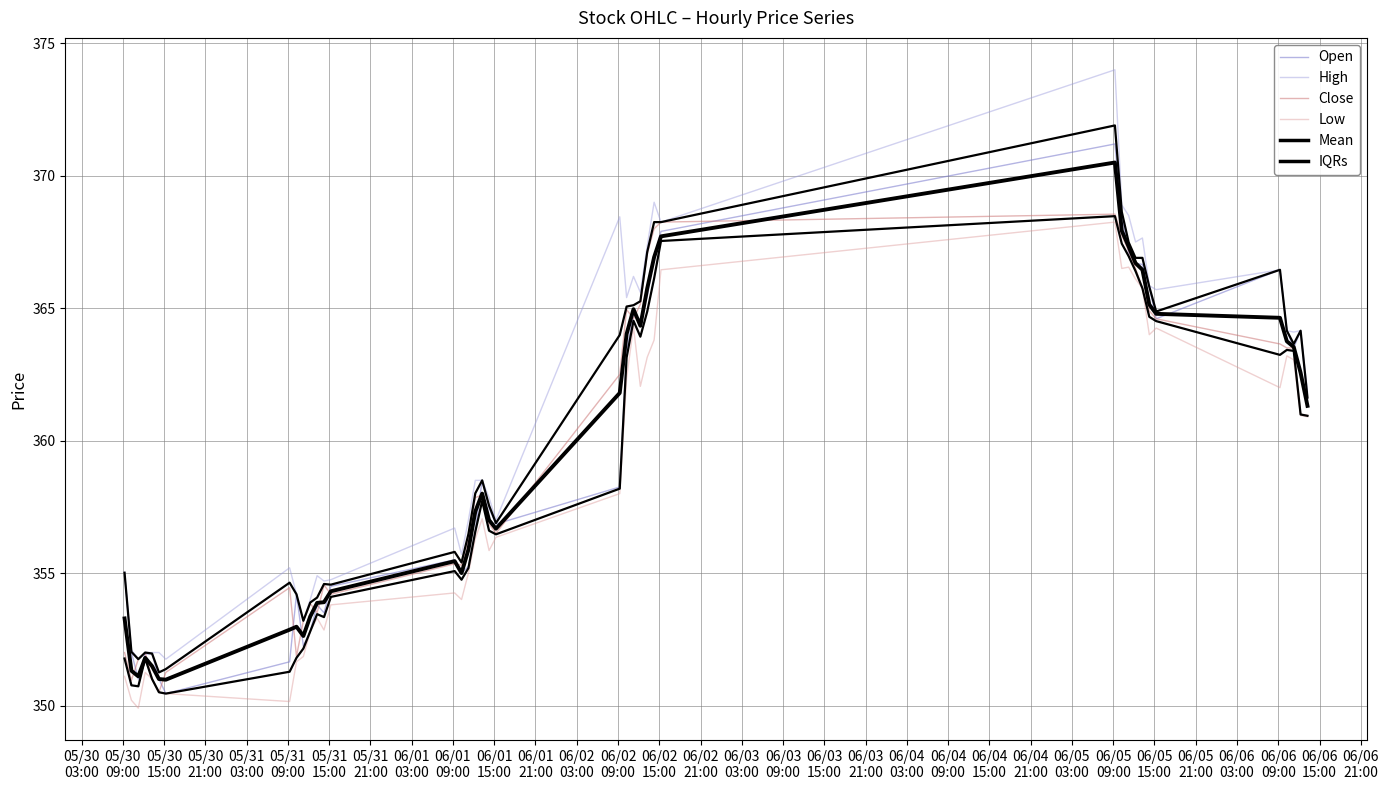

What is the difference between the highest and lowest values at 06/03
15:00?

1.4